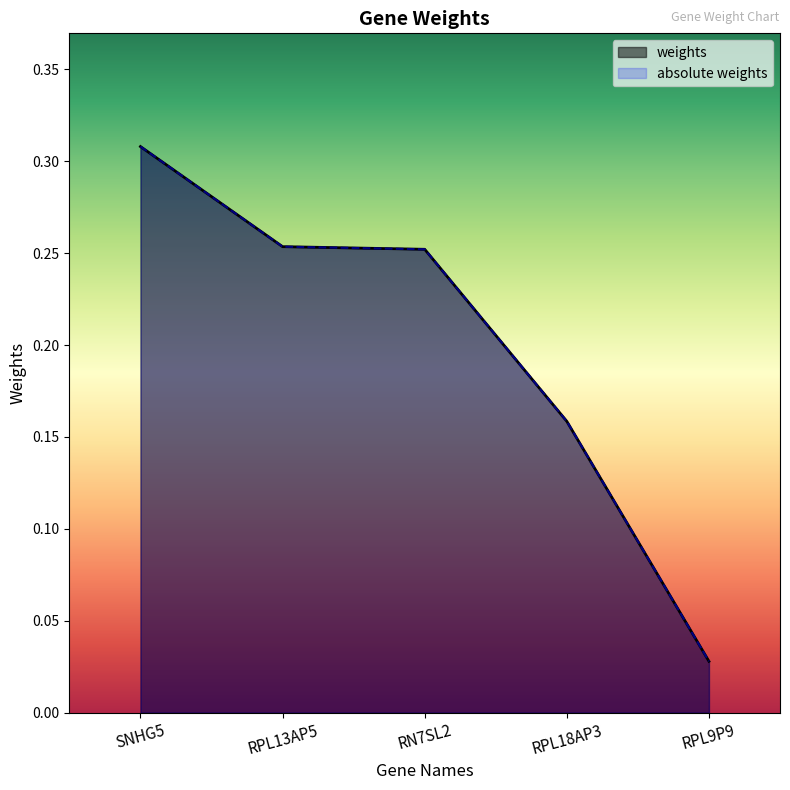

The weights series shows 0.1 at RPL13AP5. True or false?

False